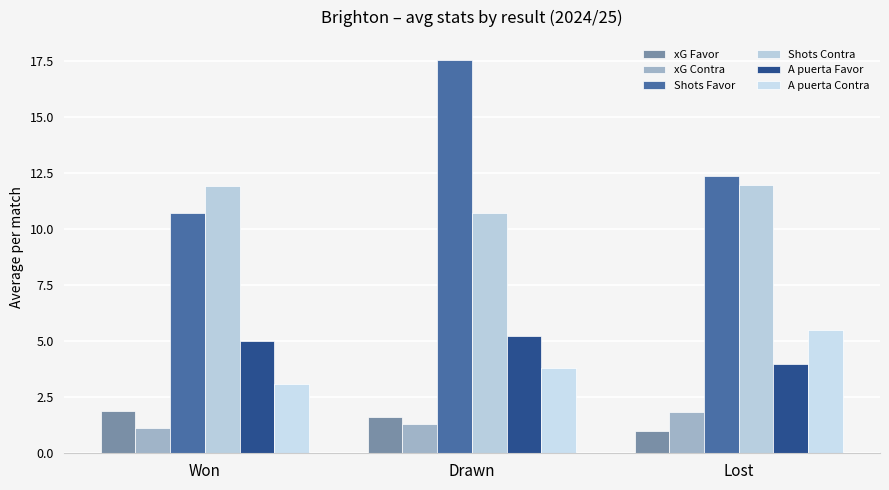

Reading left to right, what are all the values shown in this chart?

xG Favor: Won=1.9	Drawn=1.6	Lost=1.0
xG Contra: Won=1.1	Drawn=1.3	Lost=1.8
Shots Favor: Won=10.8	Drawn=17.6	Lost=12.4
Shots Contra: Won=11.9	Drawn=10.8	Lost=12.0
A puerta Favor: Won=5.0	Drawn=5.2	Lost=4.0
A puerta Contra: Won=3.1	Drawn=3.8	Lost=5.5